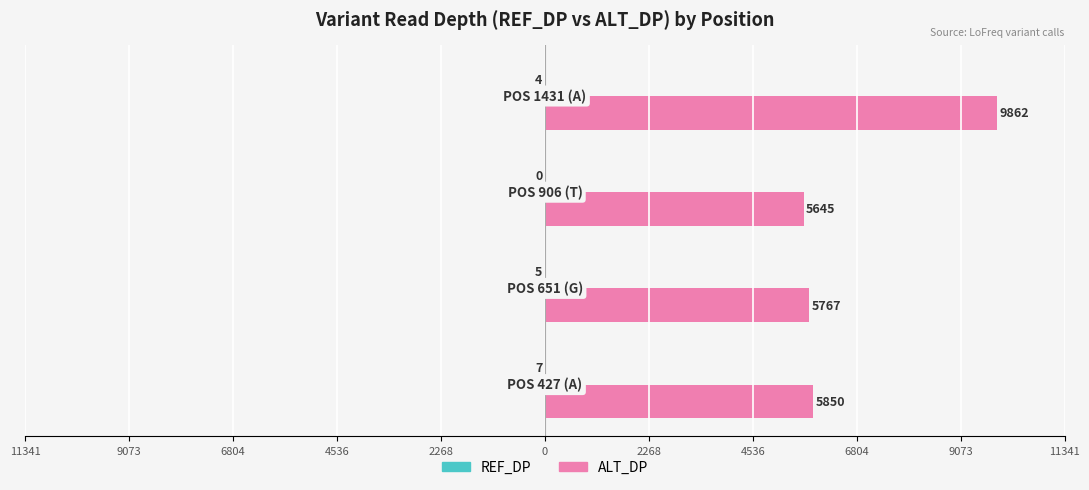

How many groups of bars are there?

4